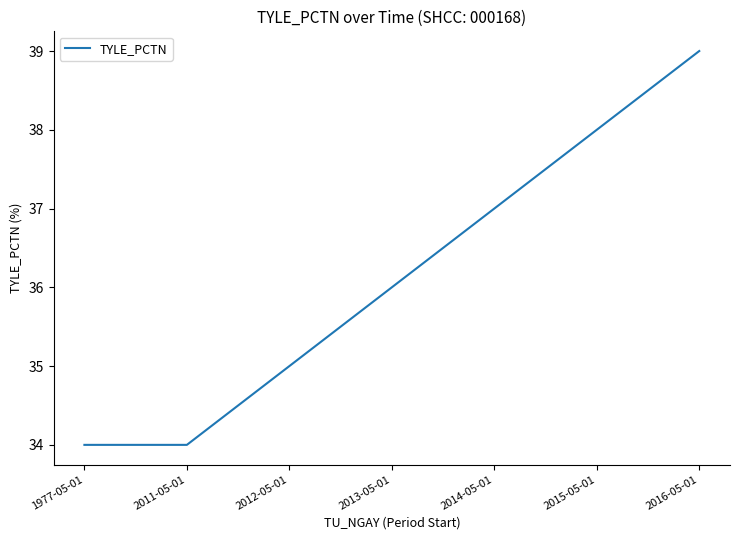

Is it true that the value at 1977-05-01 is 34?

True